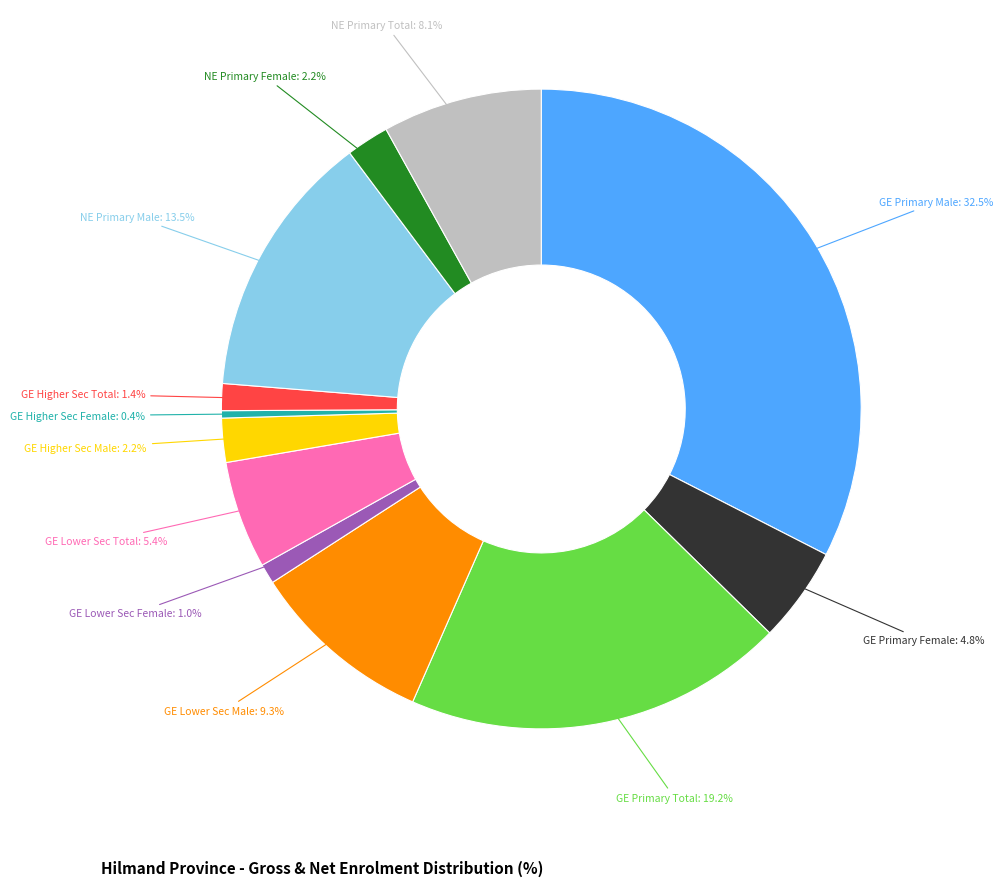

Count the number of slices in the pie.

12